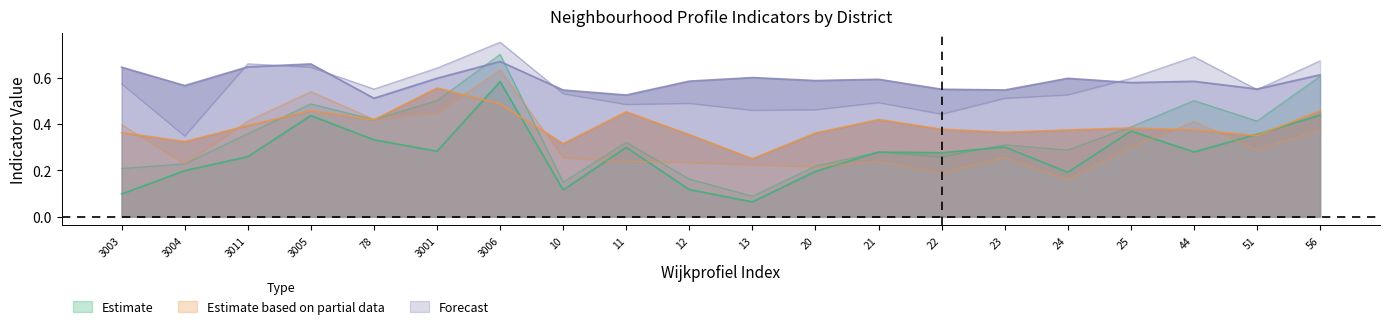

Reading left to right, list all the values displayed in this chart.

aggv20a: 3003=0.2	3004=0.2	3011=0.4	3005=0.5	78=0.4	3001=0.5	3006=0.7	10=0.1	11=0.3	12=0.2	13=0.1	20=0.2	21=0.3	22=0.3	23=0.3	24=0.3	25=0.4	44=0.5	51=0.4	56=0.6
aggv20b: 3003=0.1	3004=0.2	3011=0.3	3005=0.4	78=0.3	3001=0.3	3006=0.6	10=0.1	11=0.3	12=0.1	13=0.1	20=0.2	21=0.3	22=0.3	23=0.3	24=0.2	25=0.4	44=0.3	51=0.4	56=0.4
aggv20d: 3003=0.4	3004=0.2	3011=0.4	3005=0.5	78=0.4	3001=0.4	3006=0.6	10=0.3	11=0.2	12=0.2	13=0.2	20=0.2	21=0.2	22=0.2	23=0.3	24=0.2	25=0.3	44=0.4	51=0.3	56=0.4
aggv20f: 3003=0.4	3004=0.3	3011=0.4	3005=0.5	78=0.4	3001=0.6	3006=0.5	10=0.3	11=0.5	12=0.4	13=0.3	20=0.4	21=0.4	22=0.4	23=0.4	24=0.4	25=0.4	44=0.4	51=0.4	56=0.5
aggv20h: 3003=0.6	3004=0.3	3011=0.7	3005=0.6	78=0.6	3001=0.6	3006=0.8	10=0.5	11=0.5	12=0.5	13=0.5	20=0.5	21=0.5	22=0.4	23=0.5	24=0.5	25=0.6	44=0.7	51=0.6	56=0.7
aggv46b: 3003=0.6	3004=0.6	3011=0.6	3005=0.7	78=0.5	3001=0.6	3006=0.7	10=0.5	11=0.5	12=0.6	13=0.6	20=0.6	21=0.6	22=0.6	23=0.5	24=0.6	25=0.6	44=0.6	51=0.6	56=0.6